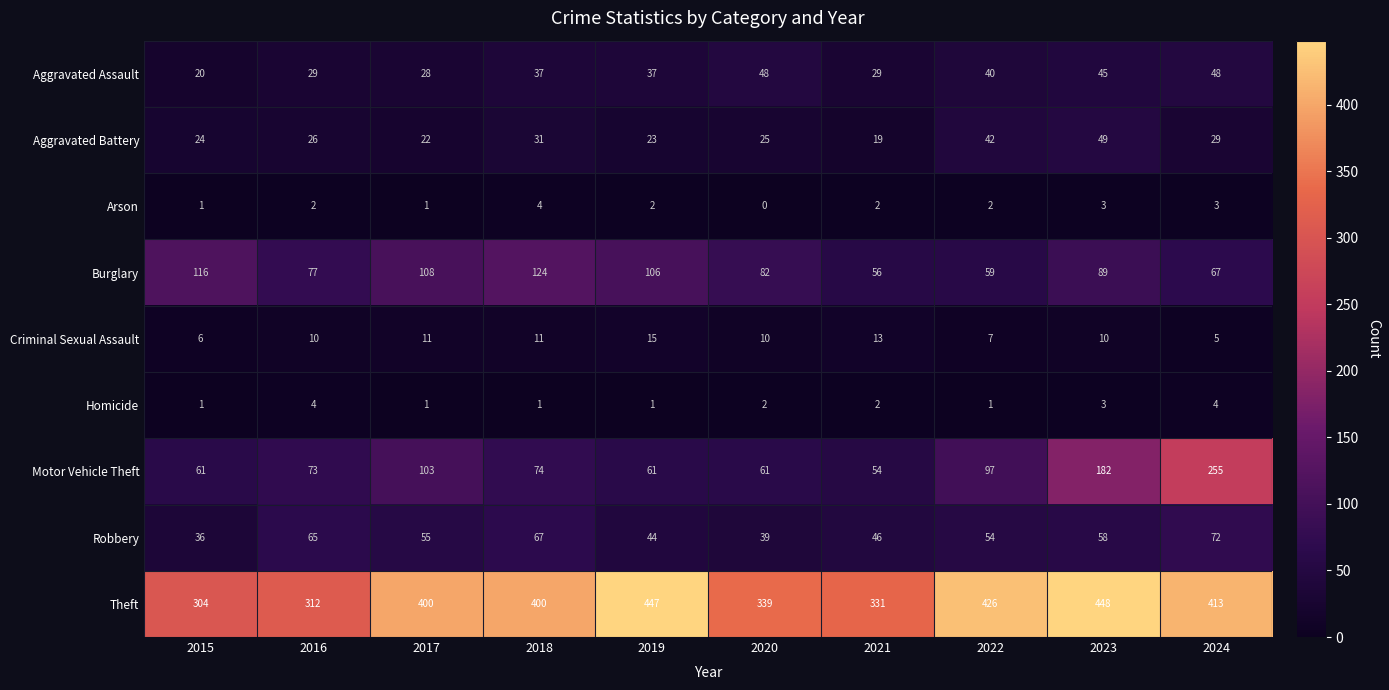

Which series has the largest total across all categories?

Theft